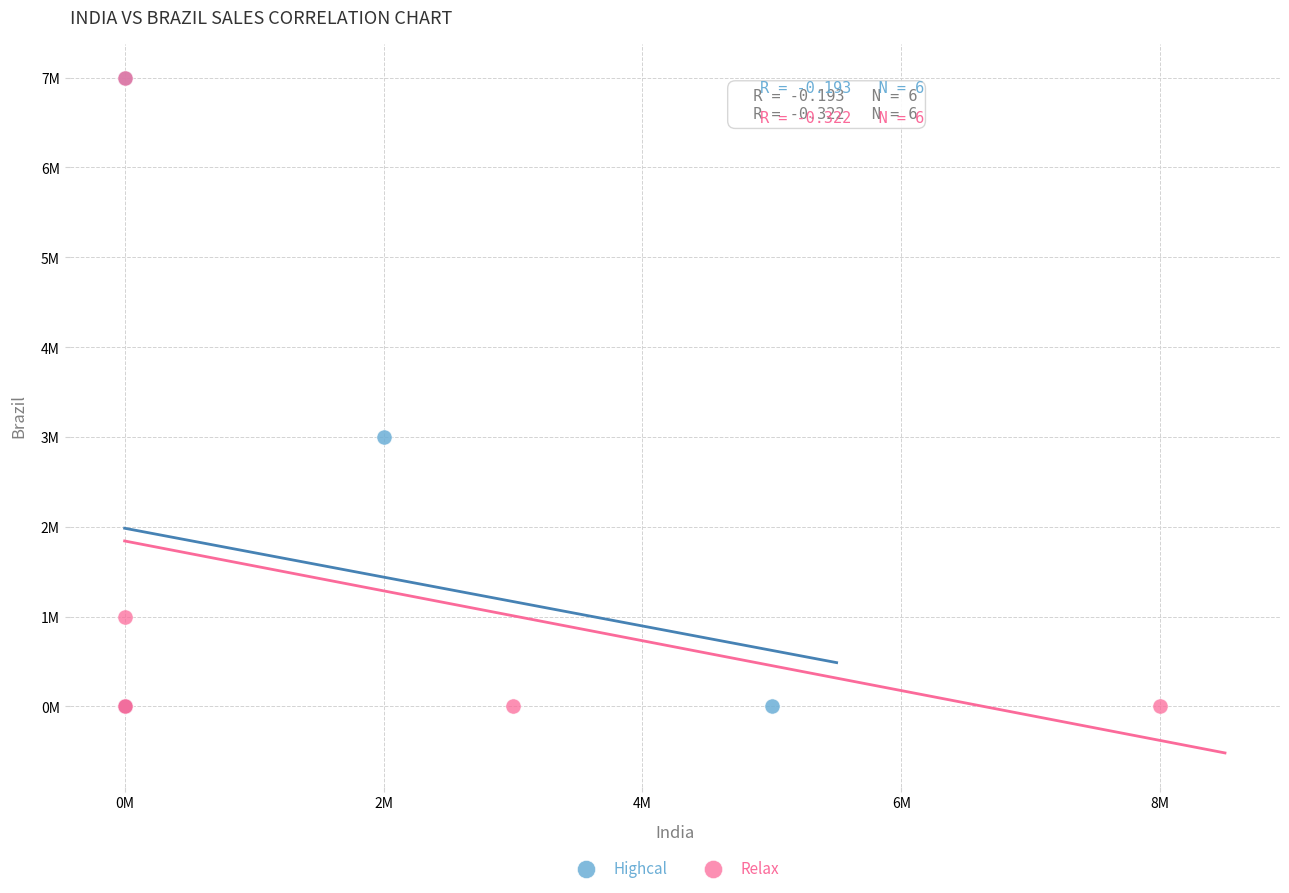

What are all the series names shown in the legend?

Highcal, Relax